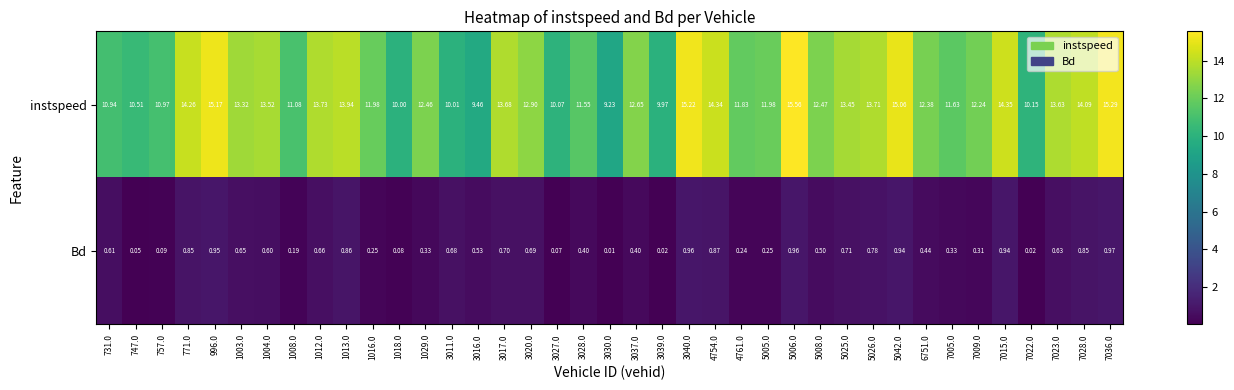

List the series in order of their overall mean, lowest first.

Bd, instspeed